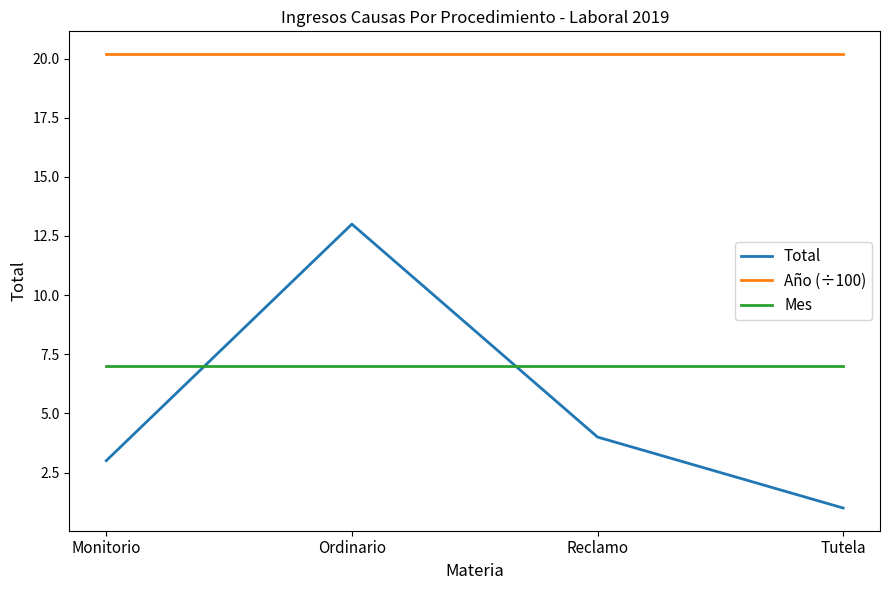

Reading right to left, what are all the values shown in this chart?

Total: 1.0	4.0	13.0	3.0
Año (÷100): 20.2	20.2	20.2	20.2
Mes: 7.0	7.0	7.0	7.0